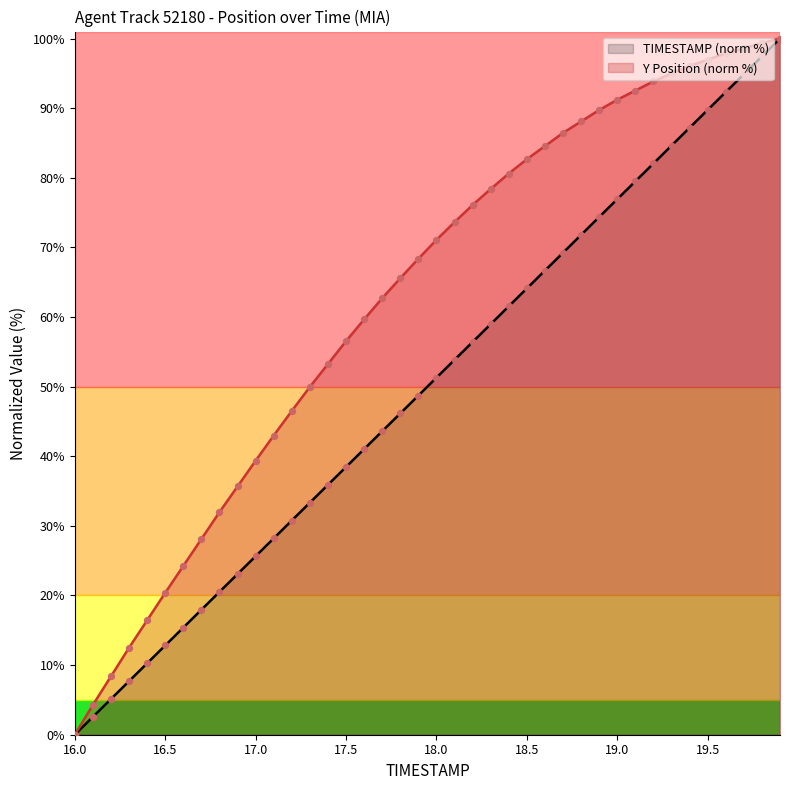

At which category is the sum across all series the highest?

19.9